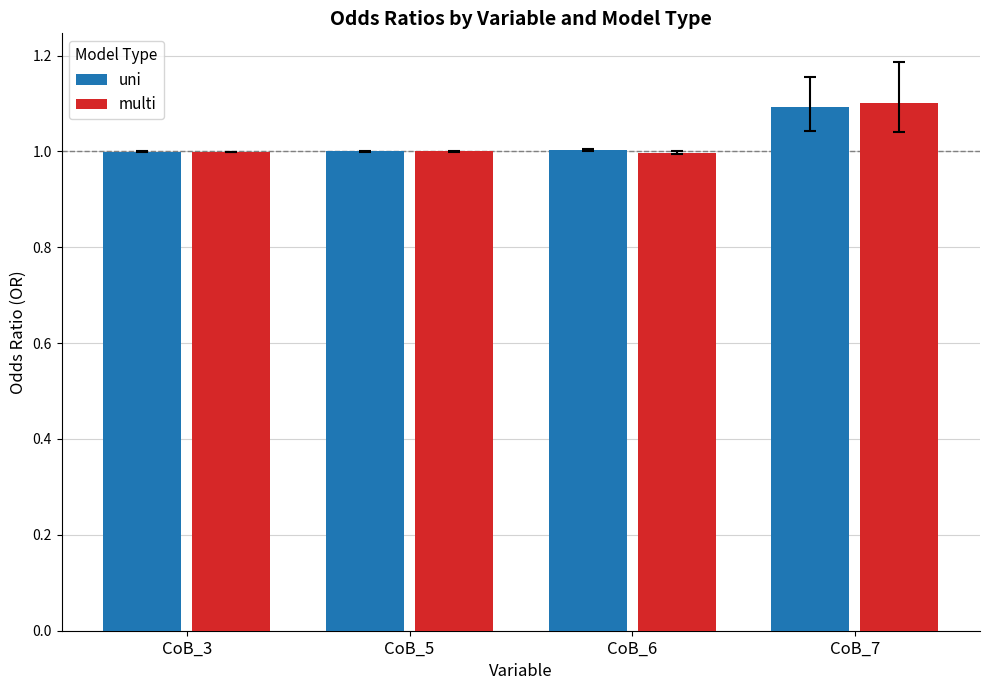

Reading left to right, extract all data points from this chart.

uni: 1.0	1.0	1.0	1.1
multi: 1.0	1.0	1.0	1.1